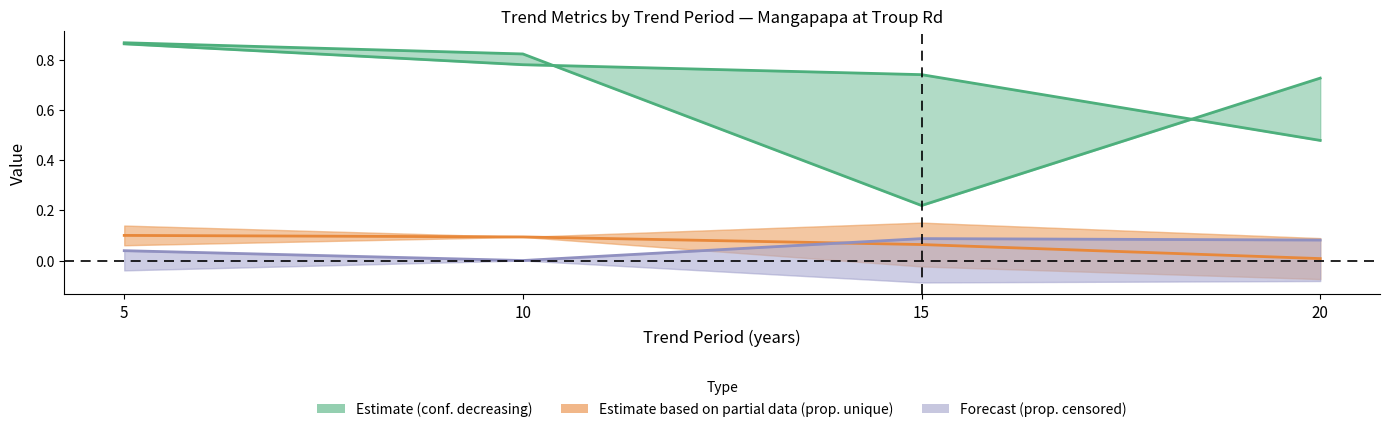

What is the value of the confidence that trend direction is decreasing point at the 3rd from the left?

0.2